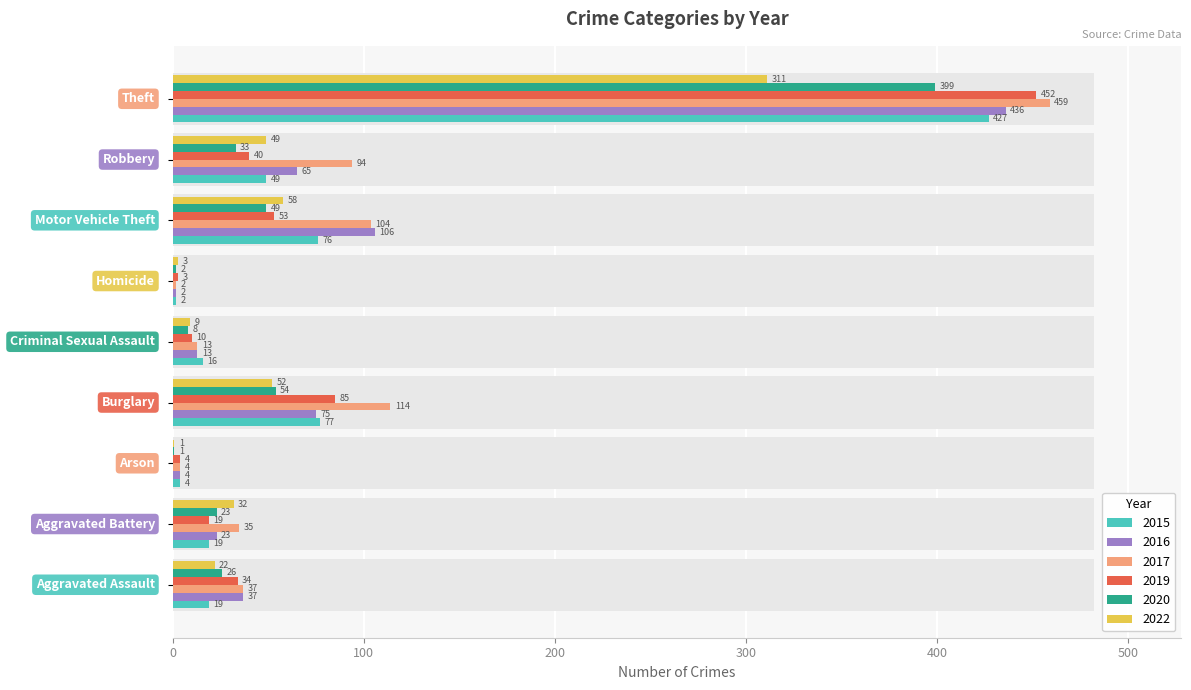

Reading right to left, transcribe all the data shown in this chart.

2015: Theft=427	Robbery=49	Motor Vehicle Theft=76	Homicide=2	Criminal Sexual Assault=16	Burglary=77	Arson=4	Aggravated Battery=19	Aggravated Assault=19
2017: Theft=459	Robbery=94	Motor Vehicle Theft=104	Homicide=2	Criminal Sexual Assault=13	Burglary=114	Arson=4	Aggravated Battery=35	Aggravated Assault=37
2019: Theft=452	Robbery=40	Motor Vehicle Theft=53	Homicide=3	Criminal Sexual Assault=10	Burglary=85	Arson=4	Aggravated Battery=19	Aggravated Assault=34
2020: Theft=399	Robbery=33	Motor Vehicle Theft=49	Homicide=2	Criminal Sexual Assault=8	Burglary=54	Arson=1	Aggravated Battery=23	Aggravated Assault=26
2022: Theft=311	Robbery=49	Motor Vehicle Theft=58	Homicide=3	Criminal Sexual Assault=9	Burglary=52	Arson=1	Aggravated Battery=32	Aggravated Assault=22
2016: Theft=436	Robbery=65	Motor Vehicle Theft=106	Homicide=2	Criminal Sexual Assault=13	Burglary=75	Arson=4	Aggravated Battery=23	Aggravated Assault=37